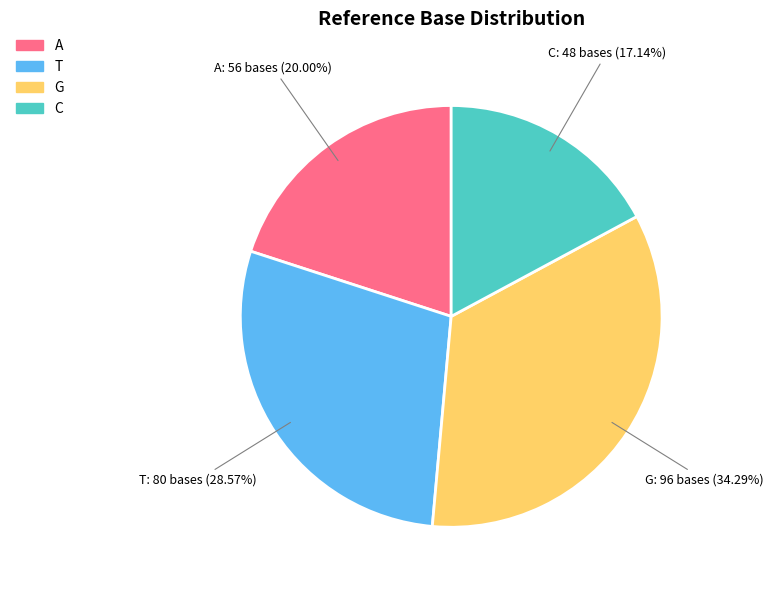

Do A and G together represent more than half of the pie?

Yes